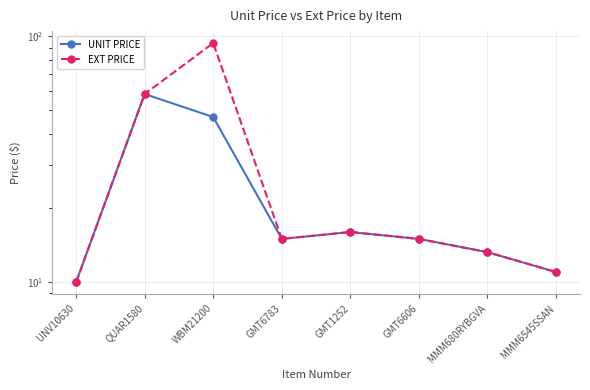

At which category does EXT PRICE reach its first local peak?

WBM21200